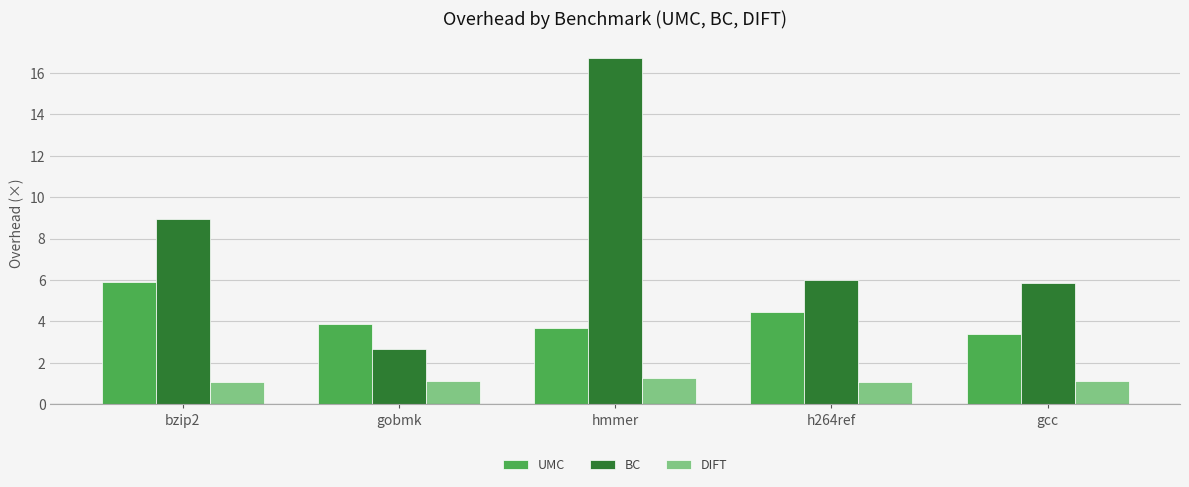

What is the smallest value displayed?

1.1